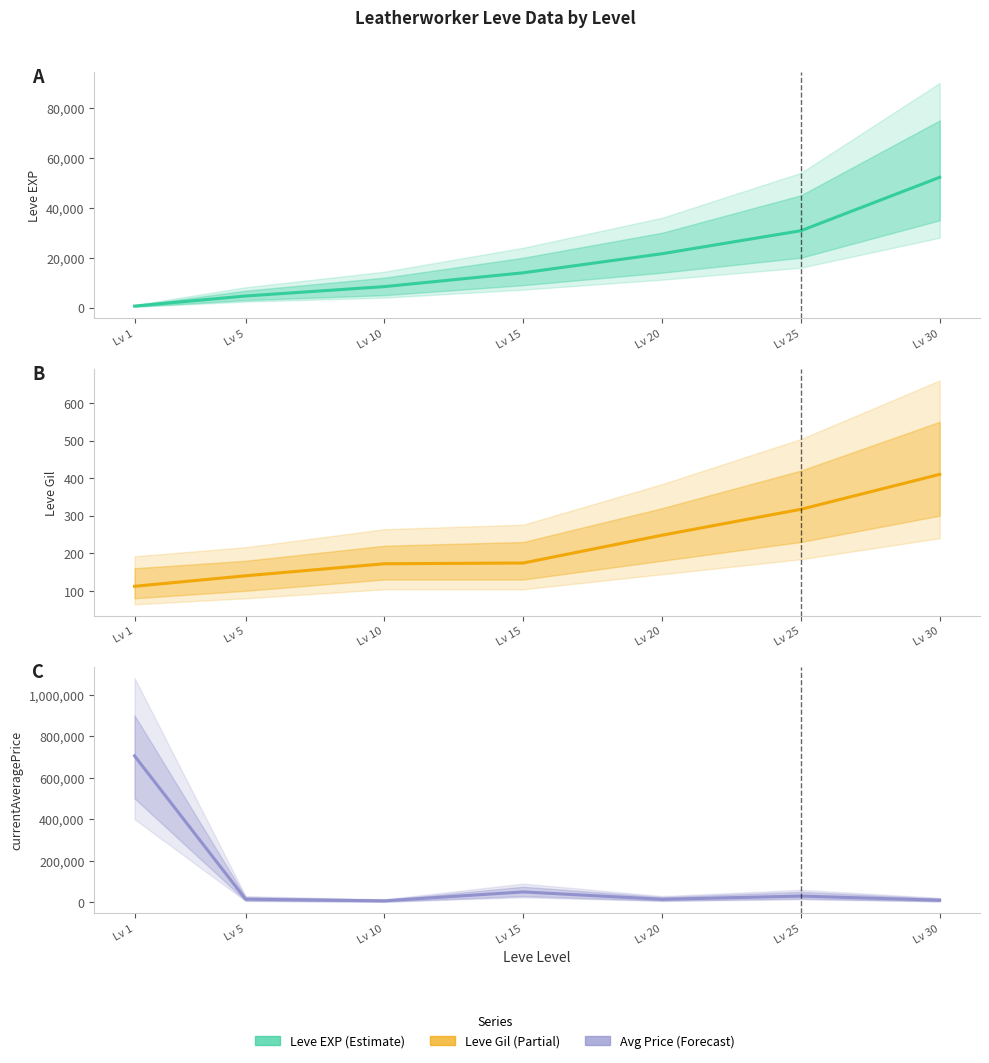

Reading left to right, transcribe all the data shown in this chart.

Leve EXP: 630.0	4660.0	8430.0	13960.0	21600.0	30820.0	52220.0
Leve Gil: 112.0	140.0	172.0	174.0	248.0	317.0	410.0
currentAveragePrice: 704850.0	15000.0	6999.4	50005.0	14410.0	30000.0	9990.0